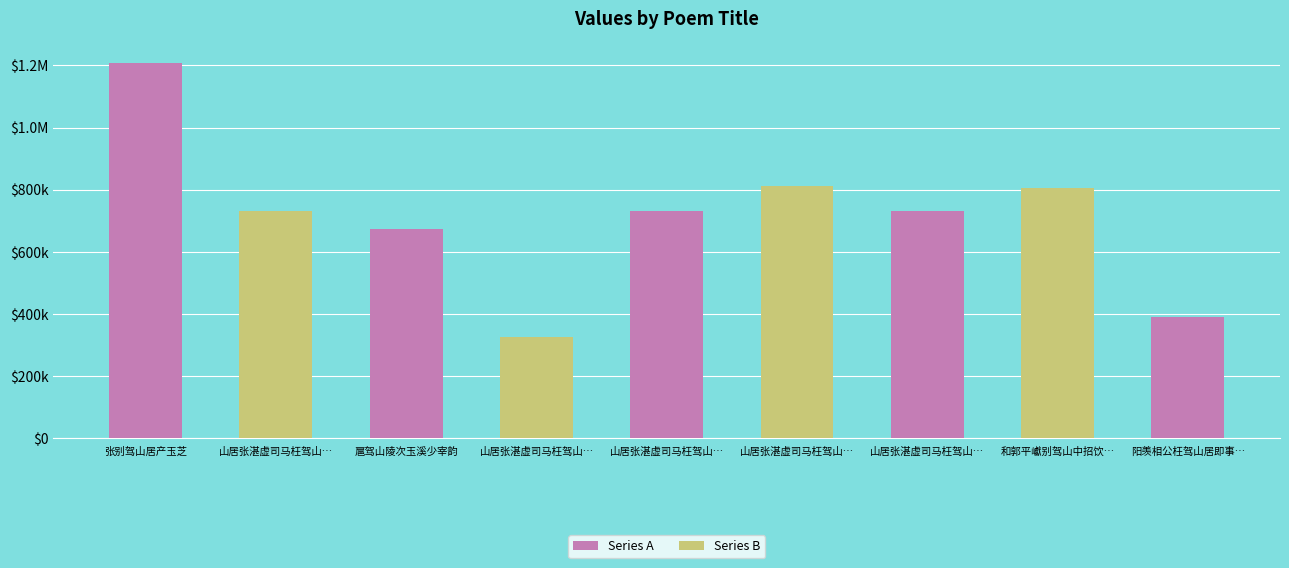

Are the bars horizontal?

No